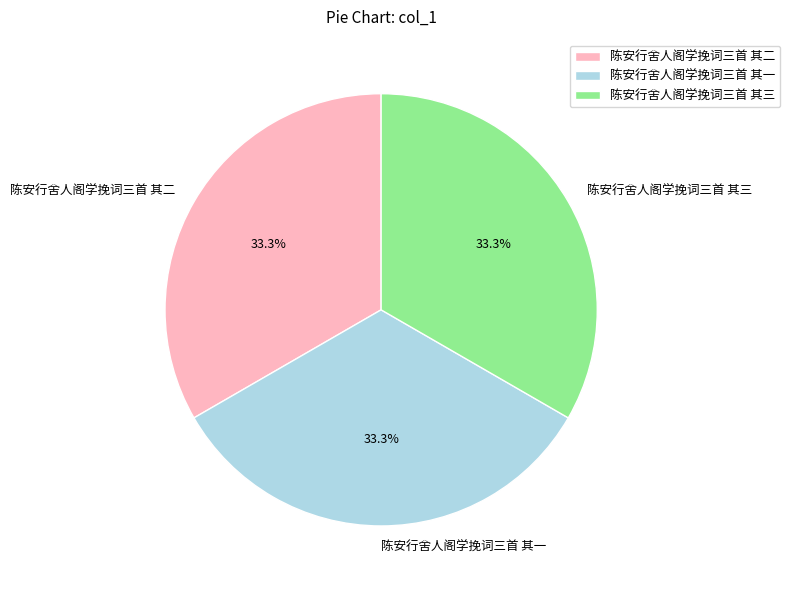

To the nearest percent, what portion does 陈安行舍人阁学挽词三首 其一 represent?

33%